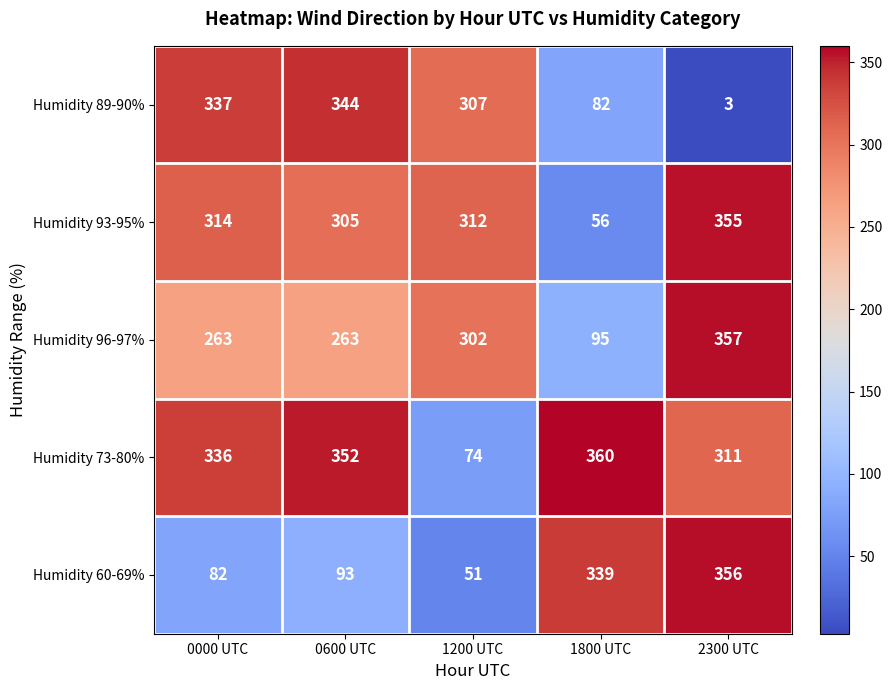

Reading right to left, list all the values displayed in this chart.

Humidity 89-90%: 3	82	307	344	337
Humidity 93-95%: 355	56	312	305	314
Humidity 96-97%: 357	95	302	263	263
Humidity 73-80%: 311	360	74	352	336
Humidity 60-69%: 356	339	51	93	82